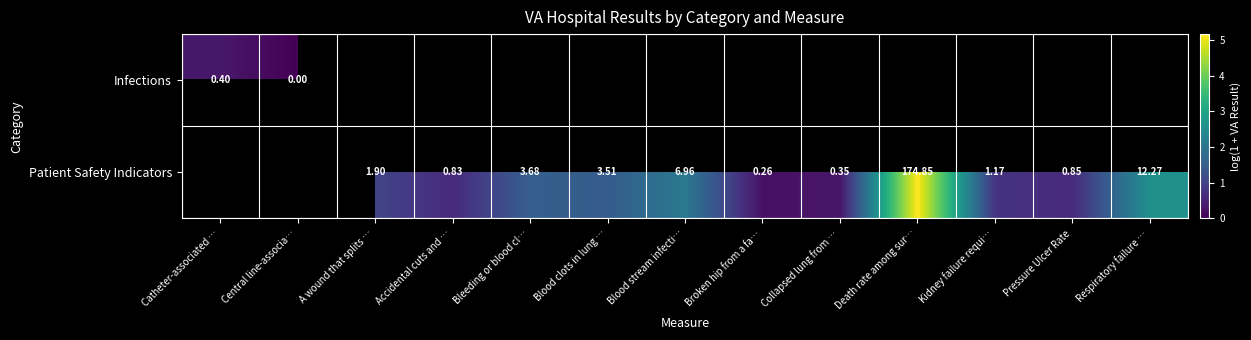

Count the number of data series in this chart.

2